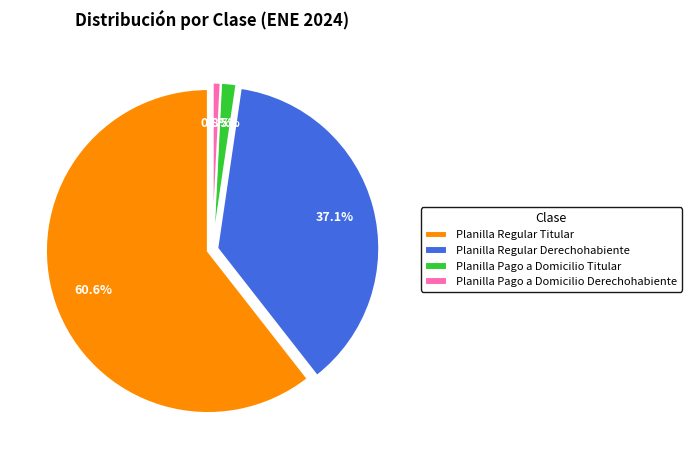

Combined, what portion of the pie is Planilla Regular Titular and Planilla Regular Derechohabiente?

97.7%